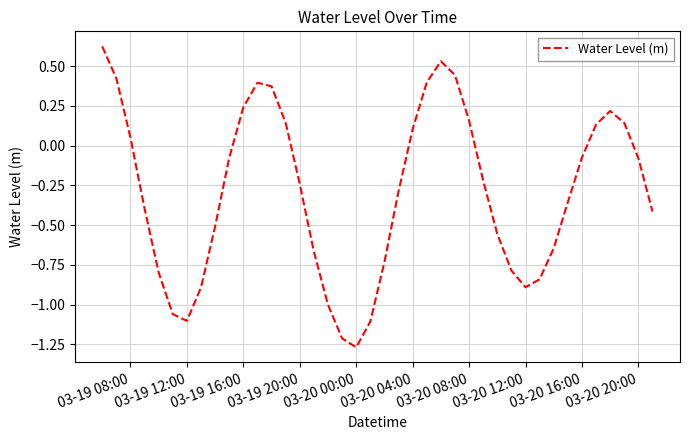

Which label corresponds to the smallest value in the chart?

03-20 00:00